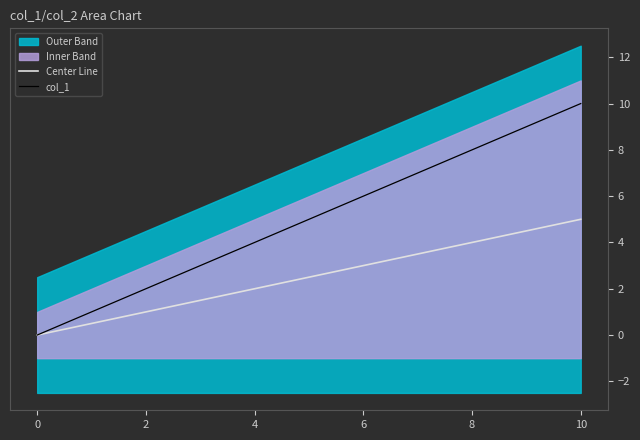

What is the maximum value for Center Line?

5.0